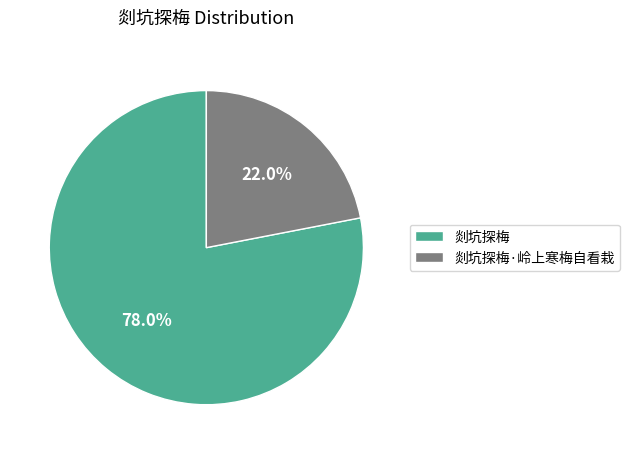

To the nearest percent, what percentage of the pie is 剡坑探梅·岭上寒梅自看栽?

22%